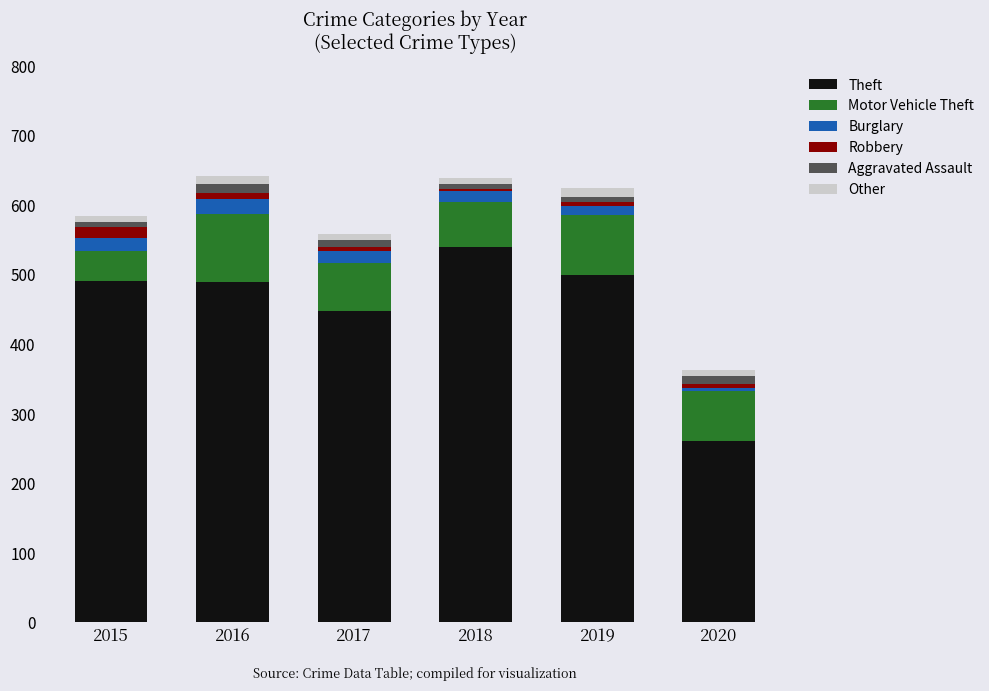

Are the bars grouped side by side (vs. stacked)?

No